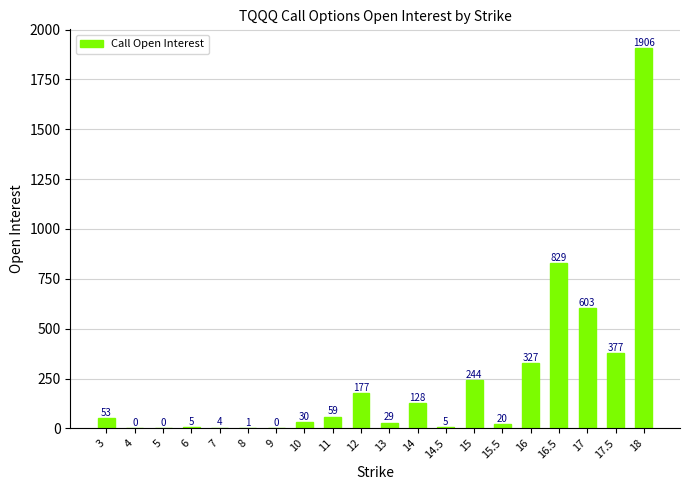

True or false: the data shows 4 at 7.

True